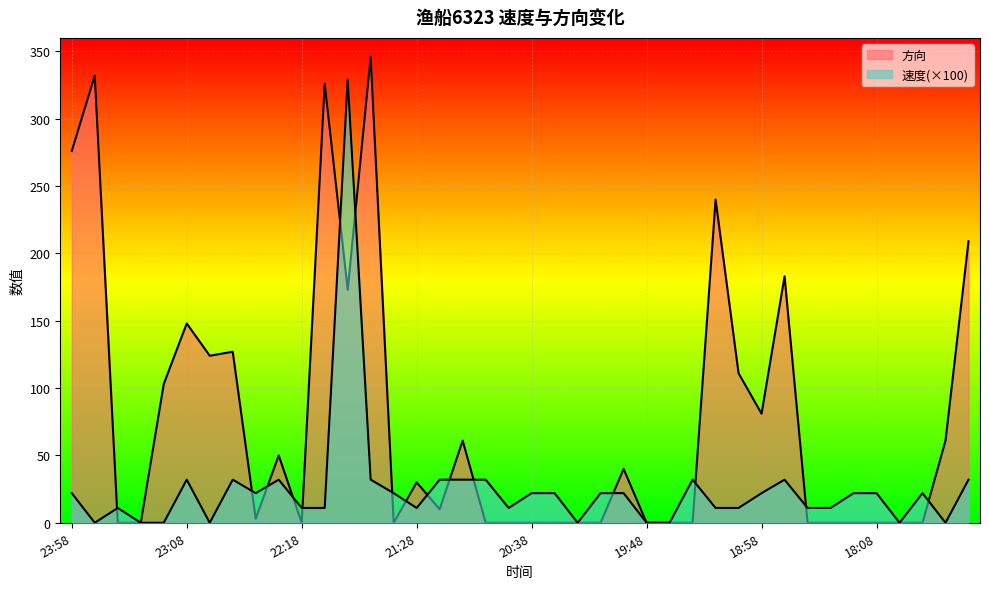

What is the approximate value of 速度 at 19:58, to the nearest 10?

20